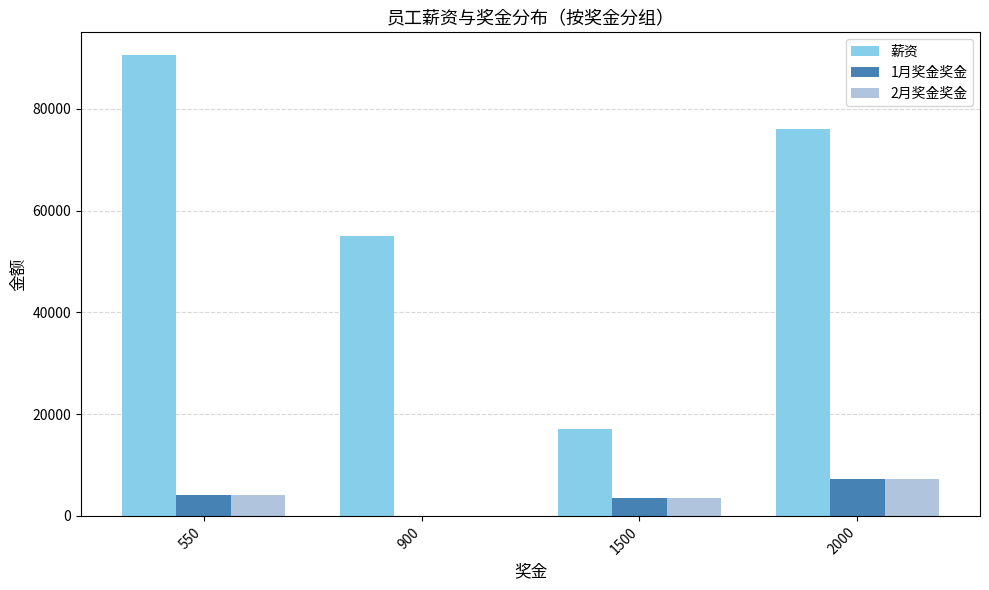

Is it true that 薪资 equals 76000 at 2000?

True